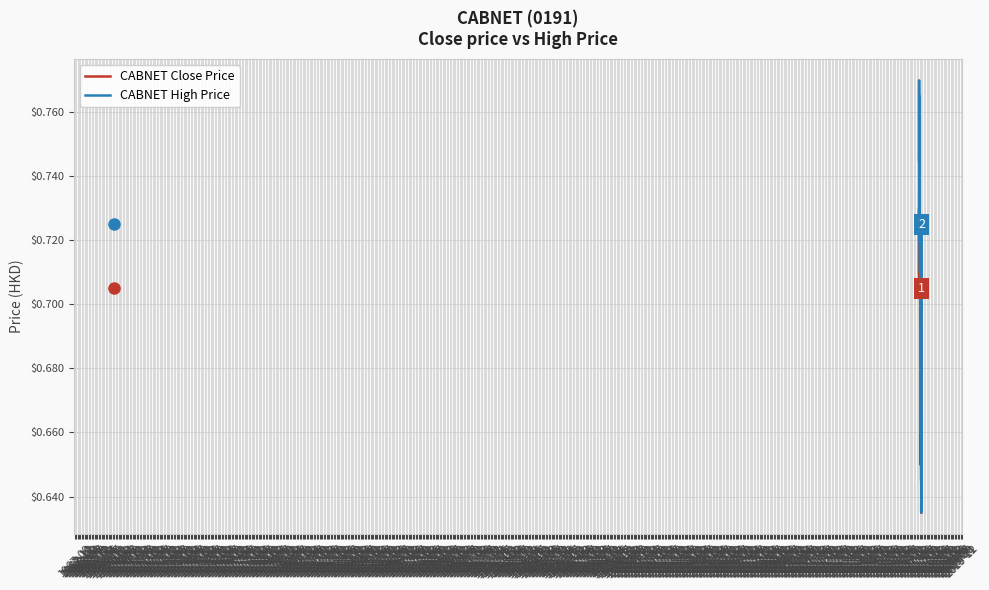

Rank the series by their maximum value, from highest to lowest.

CABNET High Price, CABNET Close Price